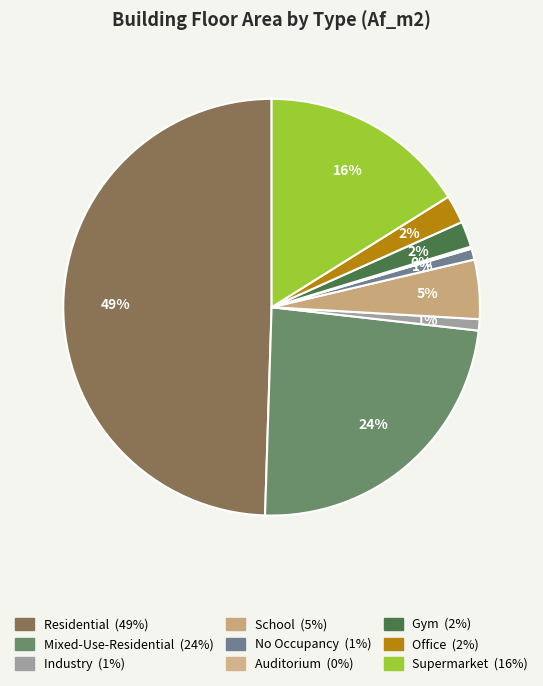

To the nearest percent, what is the difference between the Gym and Mixed-Use-Residential slice percentages?

22%